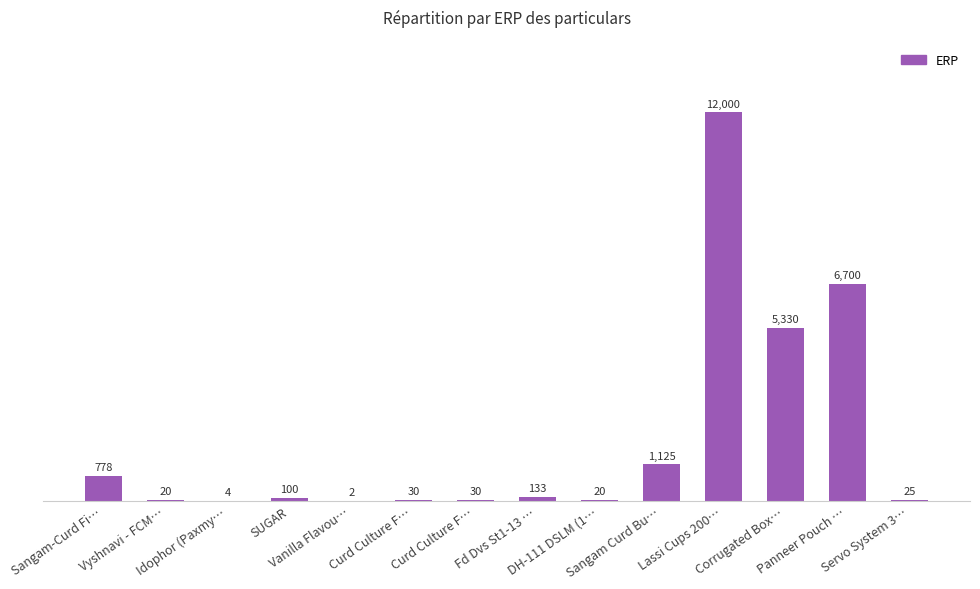

What is the ratio of the value at Sangam-Curd Fi… to the value at Curd Culture F…?

25.9